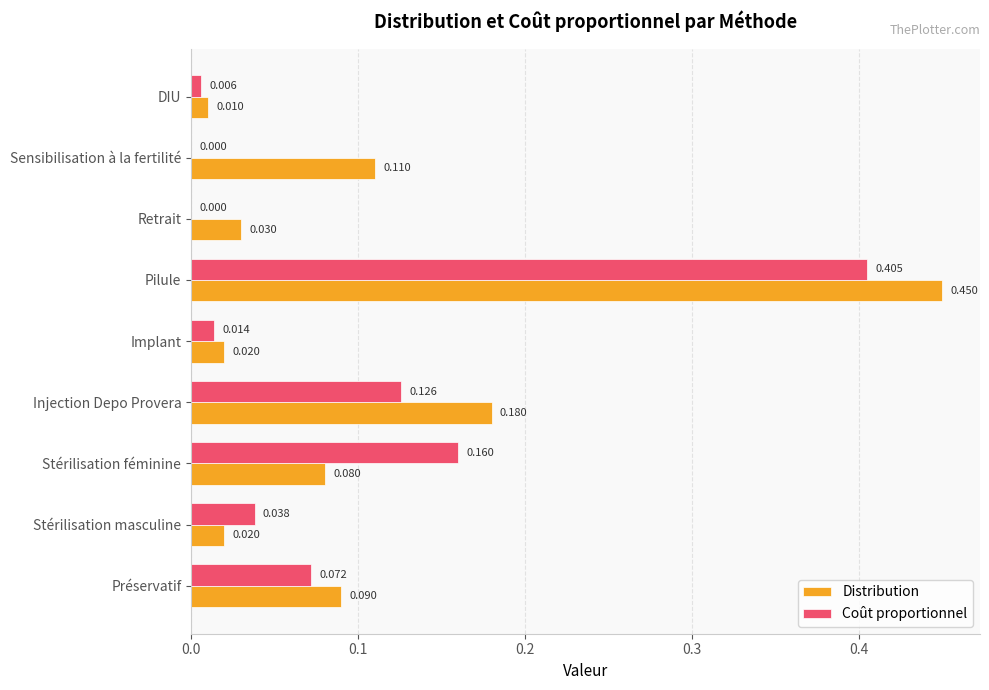

Between Injection Depo Provera and Retrait, which series saw the biggest shift?

Distribution